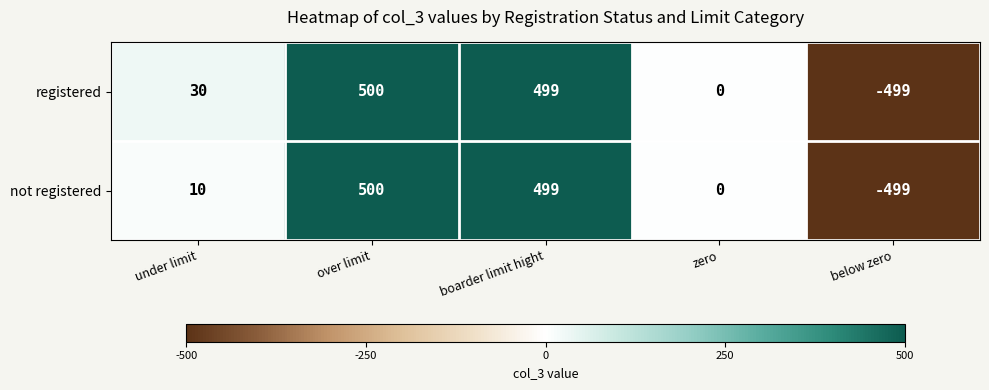

Is it true that registered equals -862 at below zero?

False